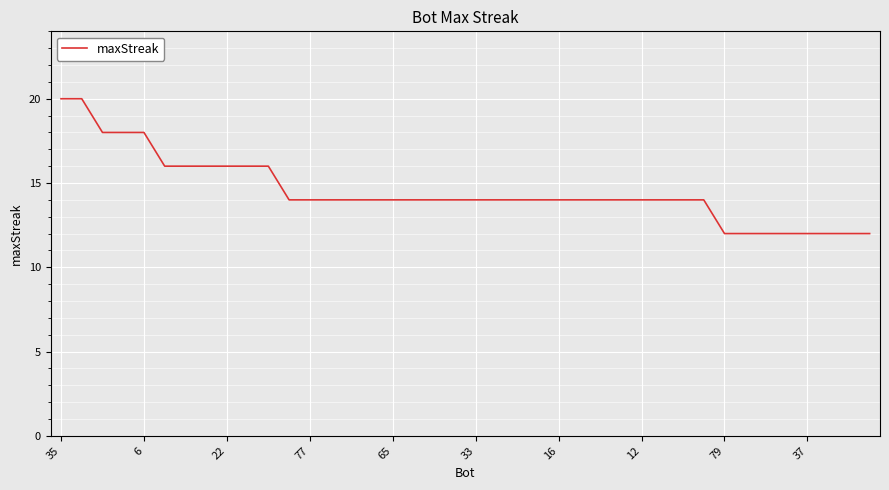

What is the difference between the maximum and minimum values?

8